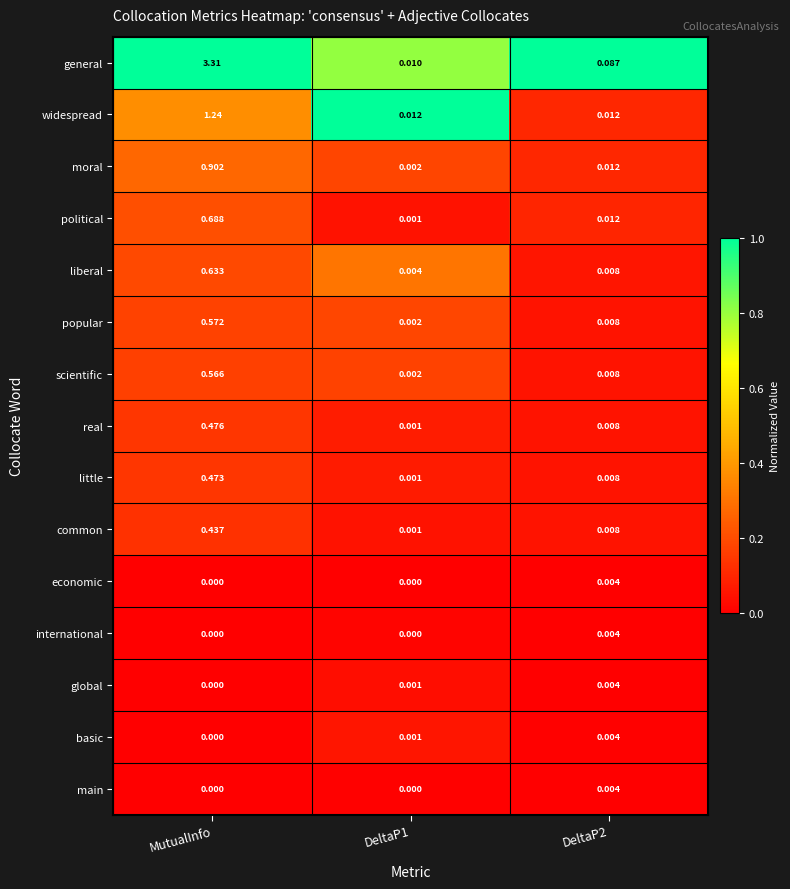

Which series has the largest total across all categories?

general